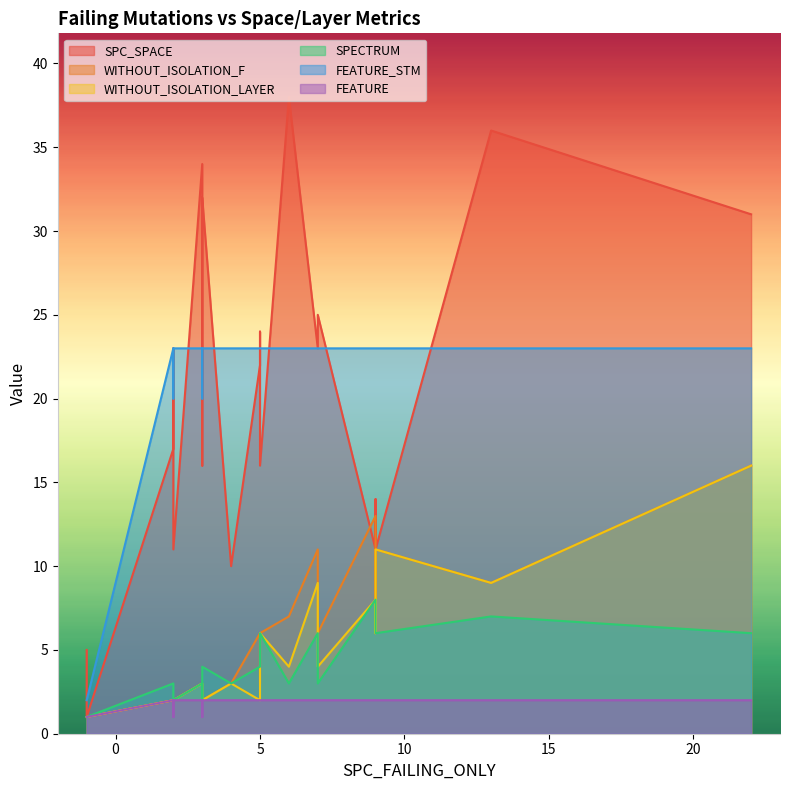

Reading left to right, extract all data points from this chart.

SPC_SPACE: -1=5	2=23	2=17	7=23	9=11	-1=1	2=11	4=10	9=14	5=16	6=38	4=10	3=23	5=24	3=34	5=22	9=11	3=16	13=36	7=25	3=32	22=31
WITHOUT_ISOLATION_F: -1=1	2=2	2=2	7=11	9=13	-1=1	2=2	4=3	9=6	5=6	6=7	4=3	3=2	5=3	3=3	5=6	9=11	3=2	13=9	7=6	3=2	22=16
WITHOUT_ISOLATION_LAYER: -1=1	2=2	2=2	7=9	9=8	-1=1	2=2	4=3	9=6	5=6	6=4	4=3	3=2	5=3	3=3	5=2	9=11	3=2	13=9	7=4	3=2	22=16
SPECTRUM: -1=1	2=2	2=3	7=6	9=8	-1=1	2=2	4=3	9=6	5=6	6=3	4=3	3=2	5=6	3=3	5=4	9=6	3=2	13=7	7=3	3=4	22=6
FEATURE_STM: -1=2	2=20	2=23	7=23	9=23	-1=2	2=23	4=23	9=23	5=23	6=23	4=23	3=20	5=23	3=23	5=23	9=23	3=23	13=23	7=23	3=23	22=23
FEATURE: -1=1	2=1	2=2	7=2	9=2	-1=1	2=2	4=2	9=2	5=2	6=2	4=2	3=1	5=2	3=2	5=2	9=2	3=2	13=2	7=2	3=2	22=2